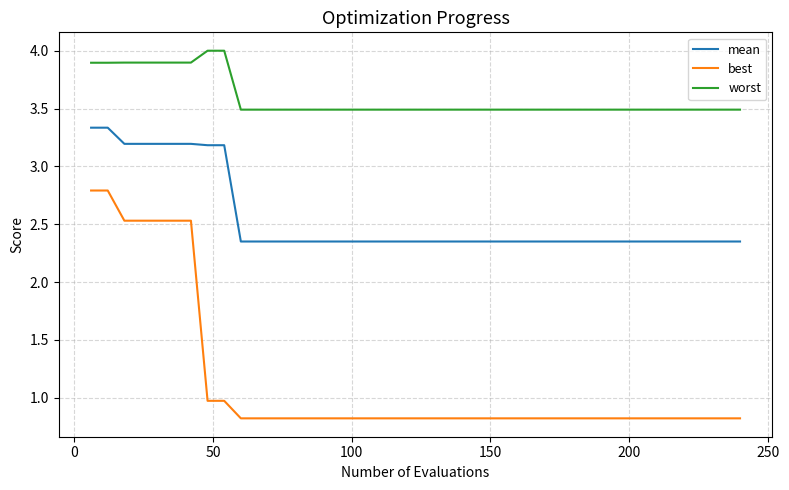

True or false: worst and mean cross at least once.

False